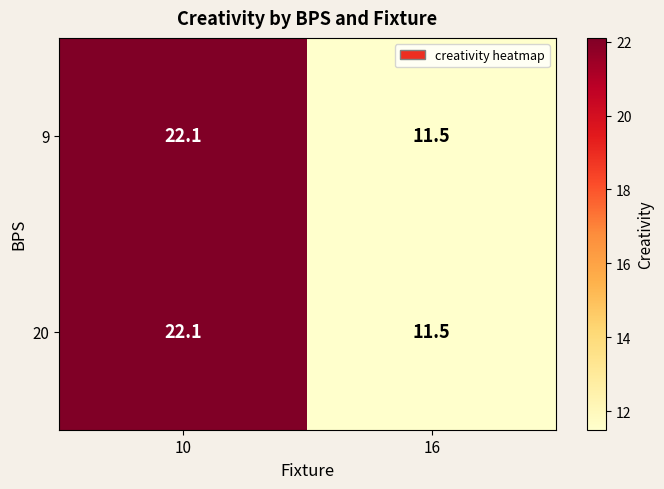

True or false: 20 has a value of 11.5 at 16.

True